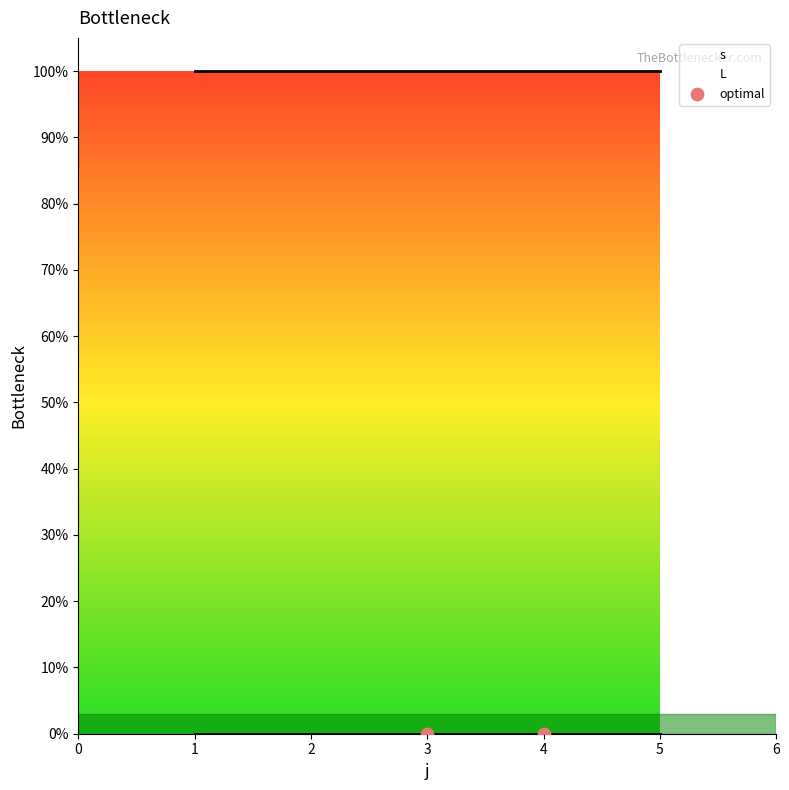

What is the total value across all series at 2?

1